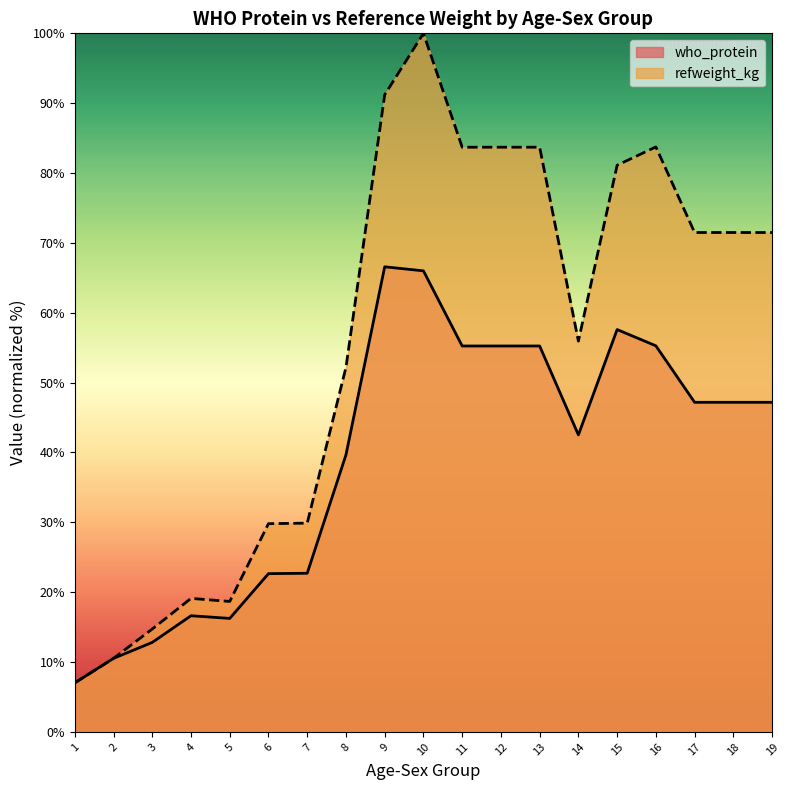

Is the value of refweight_kg at 16 greater than the value of who_protein at 13?

Yes